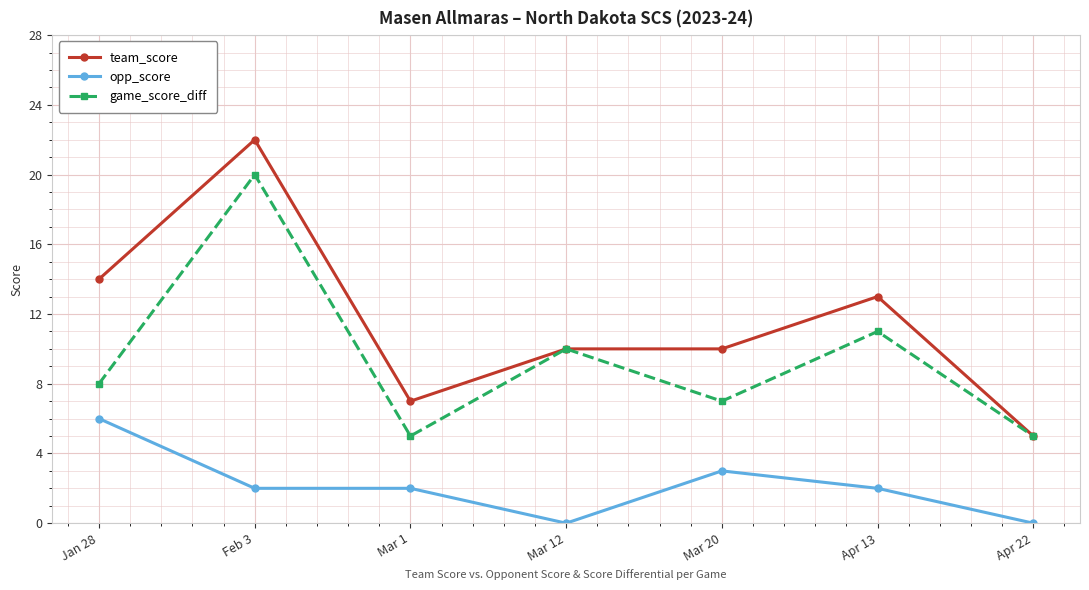

The opp_score series shows 1 at Mar 1. True or false?

False